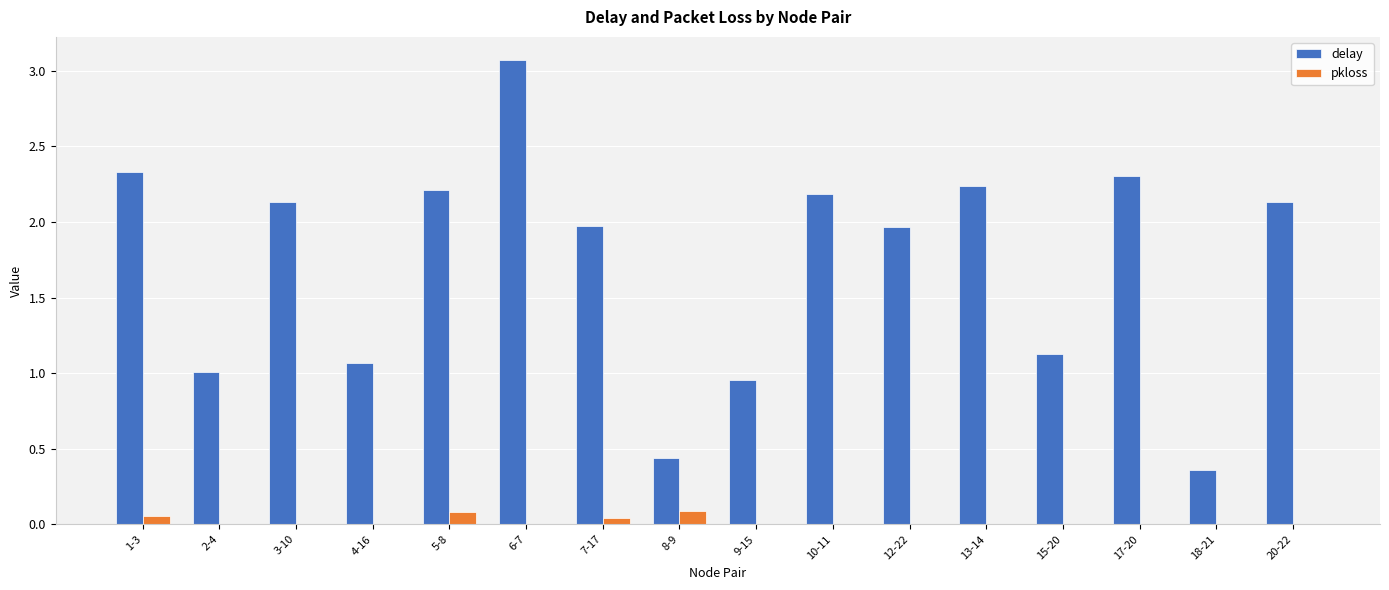

At which label is delay closest to 1?

2-4